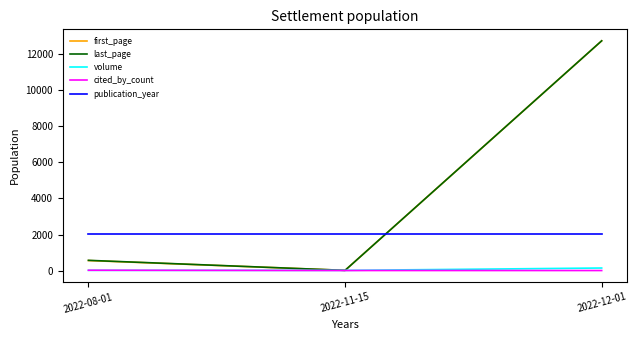

Count the number of categories in the chart.

3